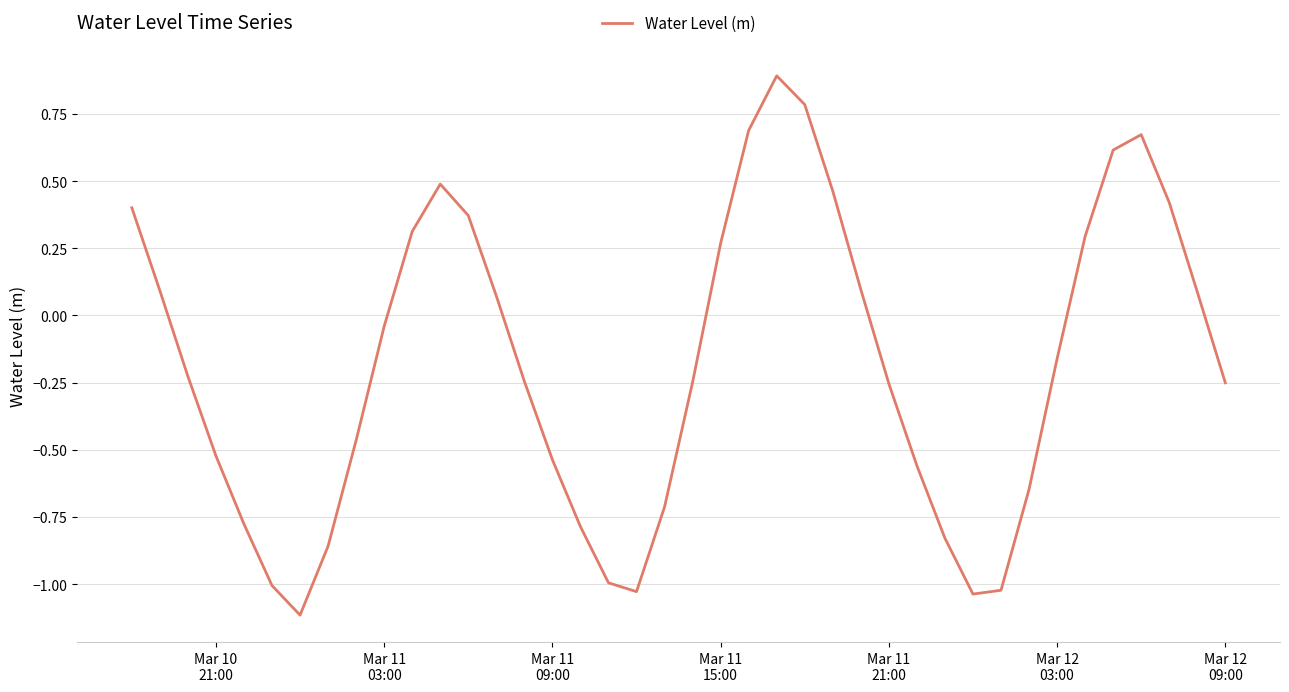

What is the difference between the maximum and minimum values?

2.0